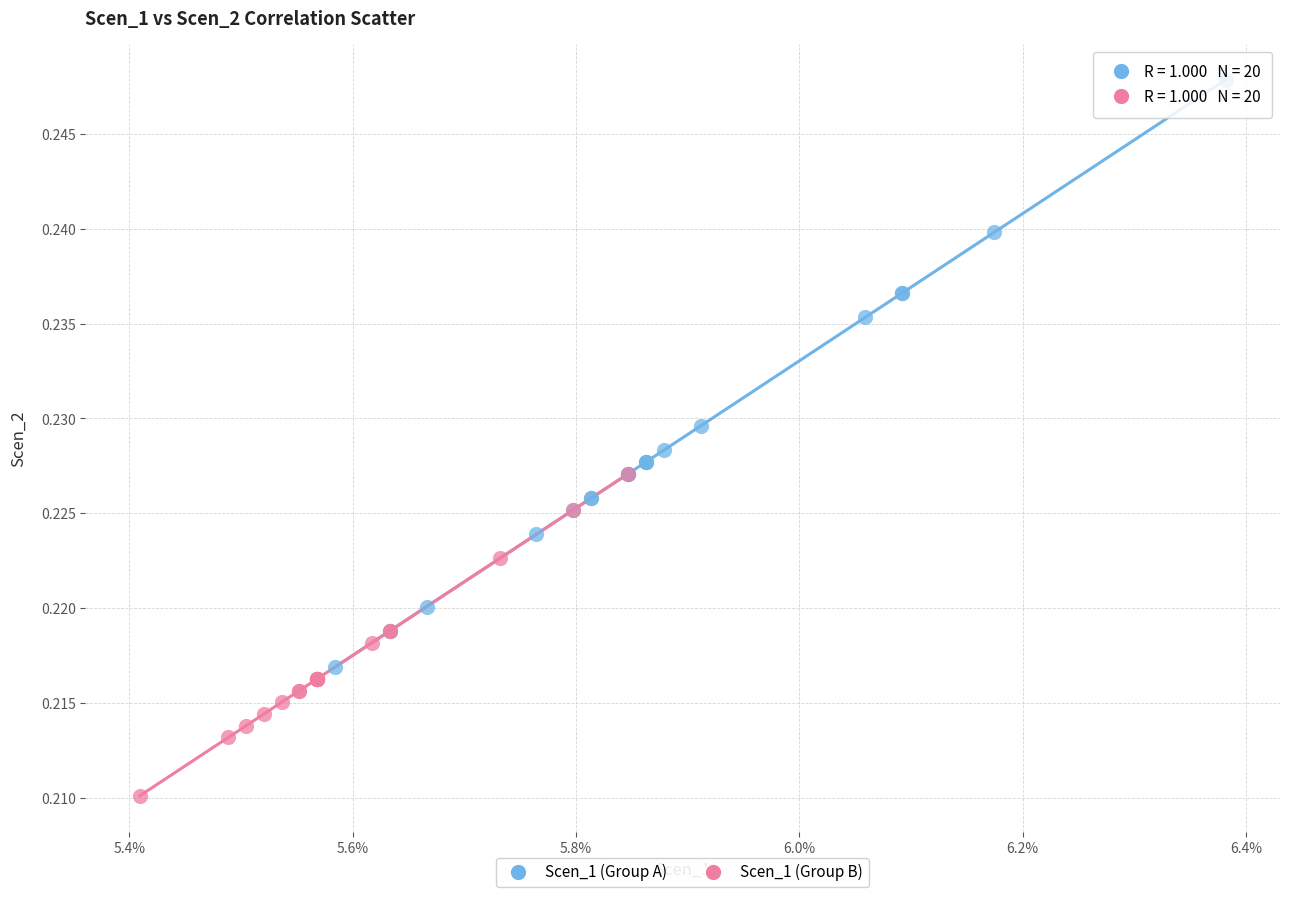

Which series has the widest spread of Y values?

Scen_1 (Group A)